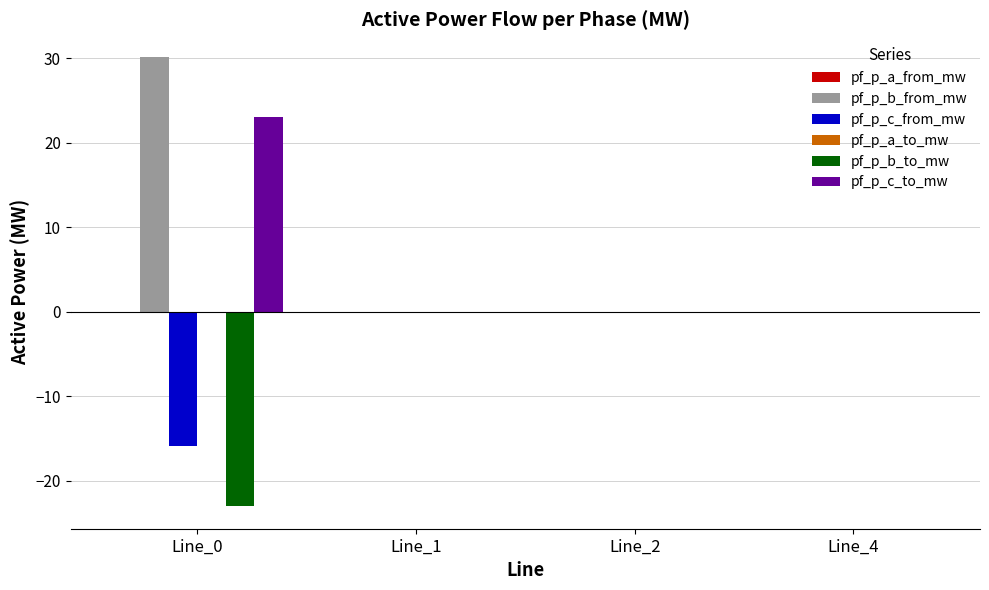

Between Line_0 and Line_4, which series saw the biggest shift?

pf_p_b_from_mw